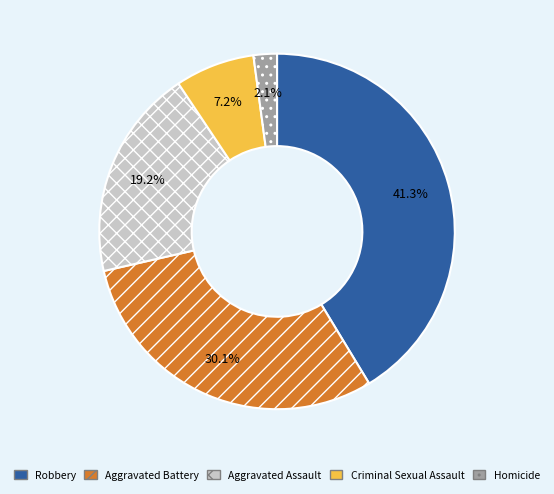

To the nearest percent, what portion does Robbery represent?

41%